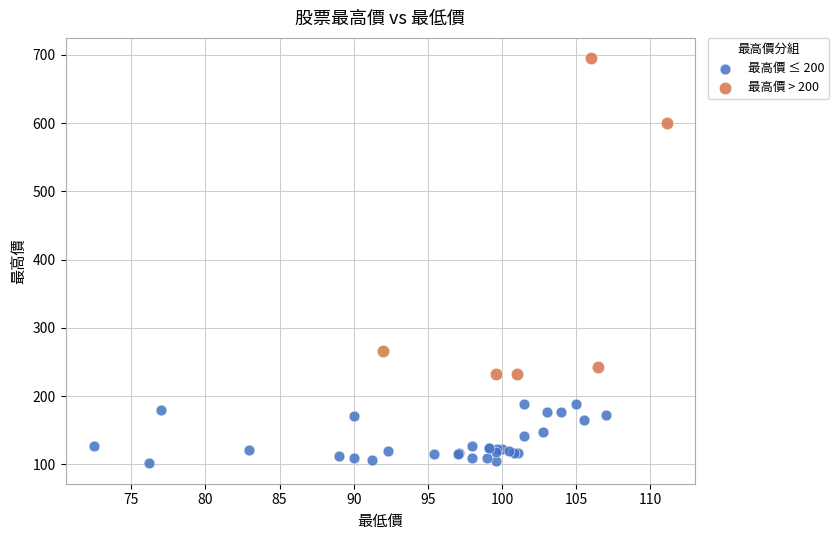

Which series has the widest spread of Y values?

最高價 > 200